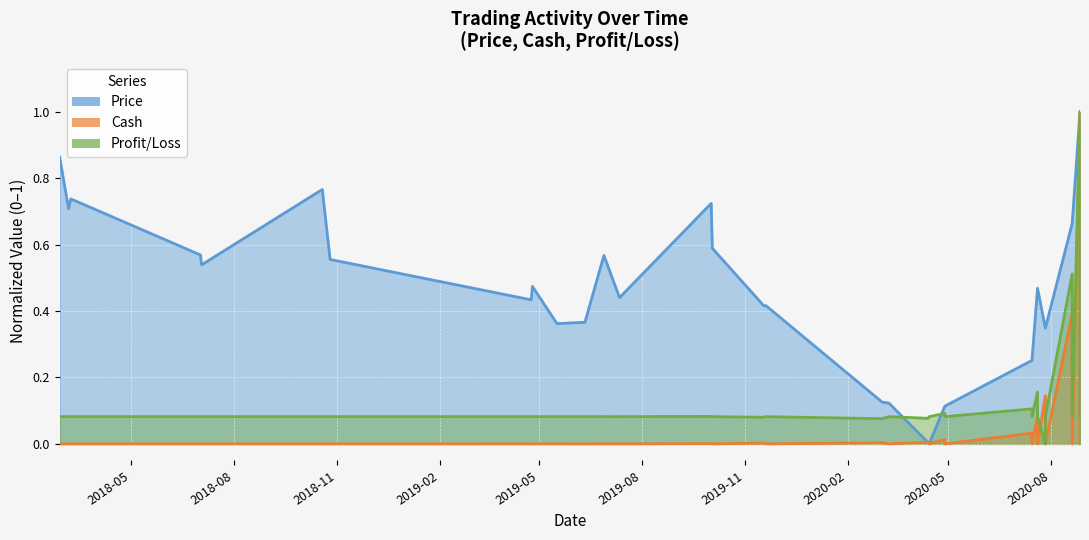

After their last crossing, which series has the higher values: Price or Cash_billions?

Cash_billions